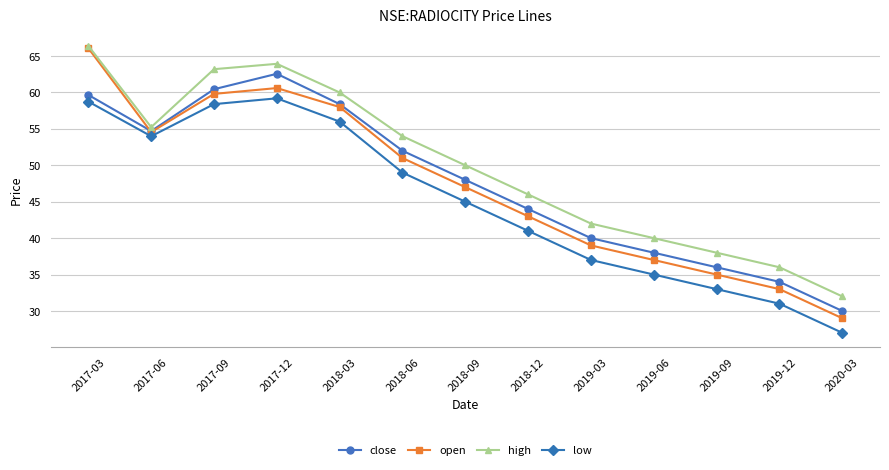

What is the label of the 7th point from the right?

2018-09